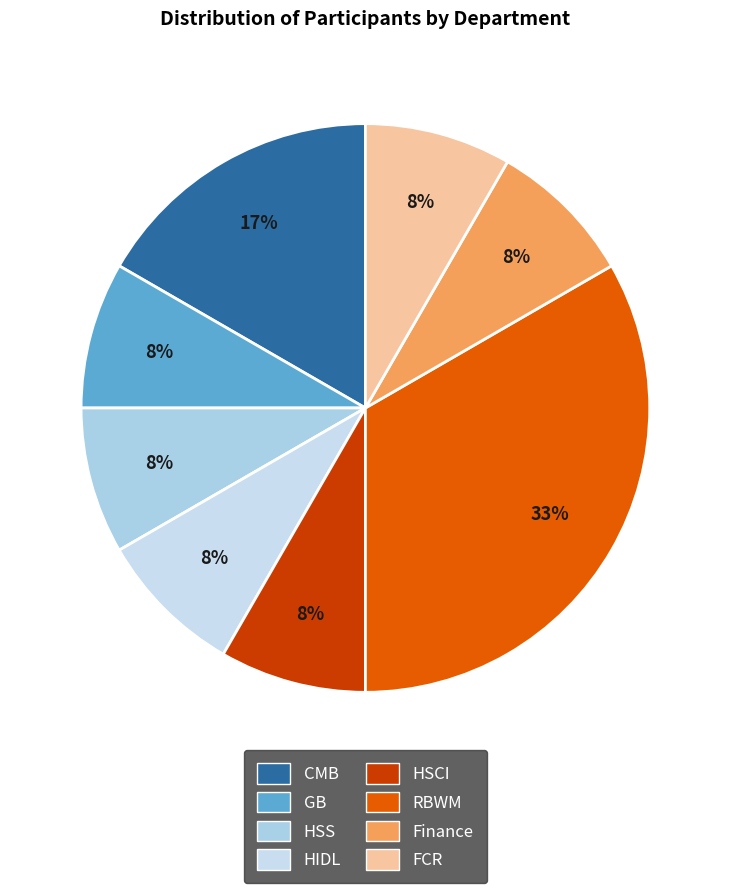

True or false: HSCI accounts for 15% of the total.

False